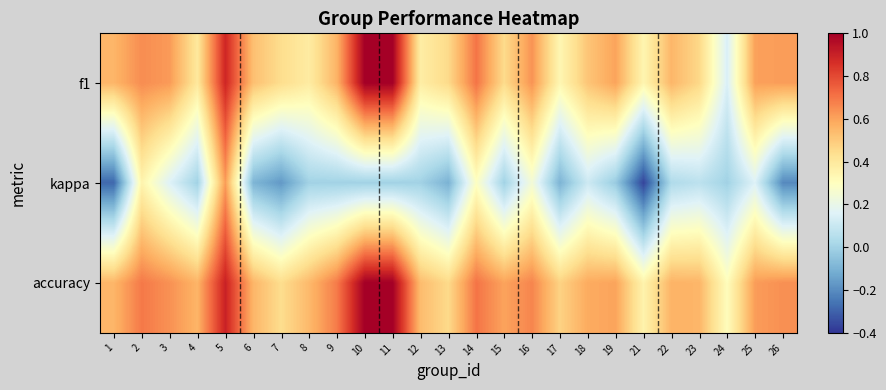

What is the spread (max minus min) of values at 10?

1.0